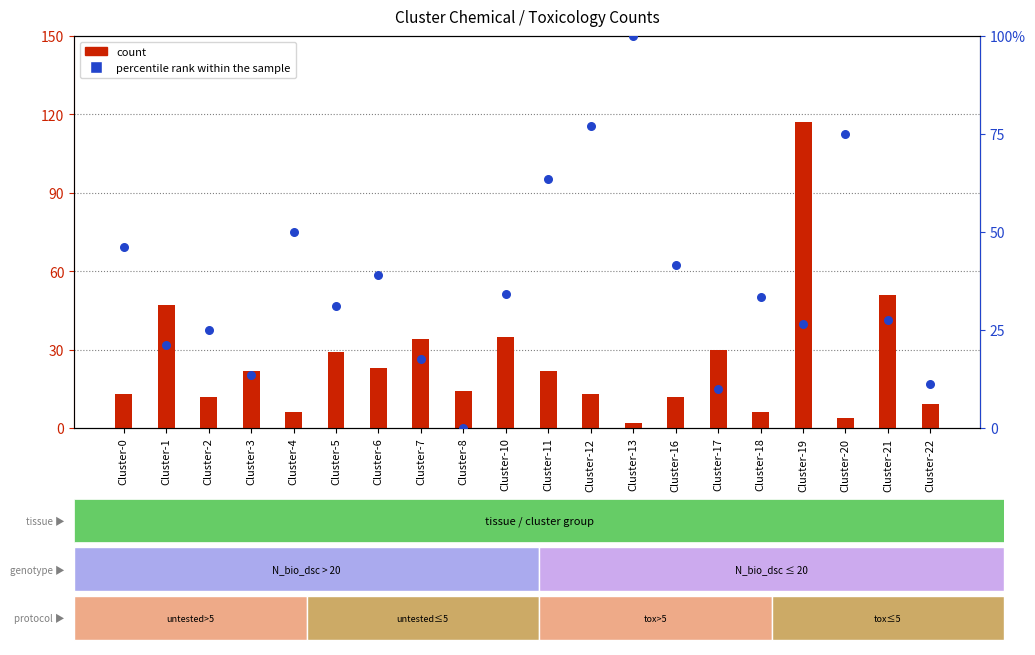

Which series has the widest spread of Y values?

count